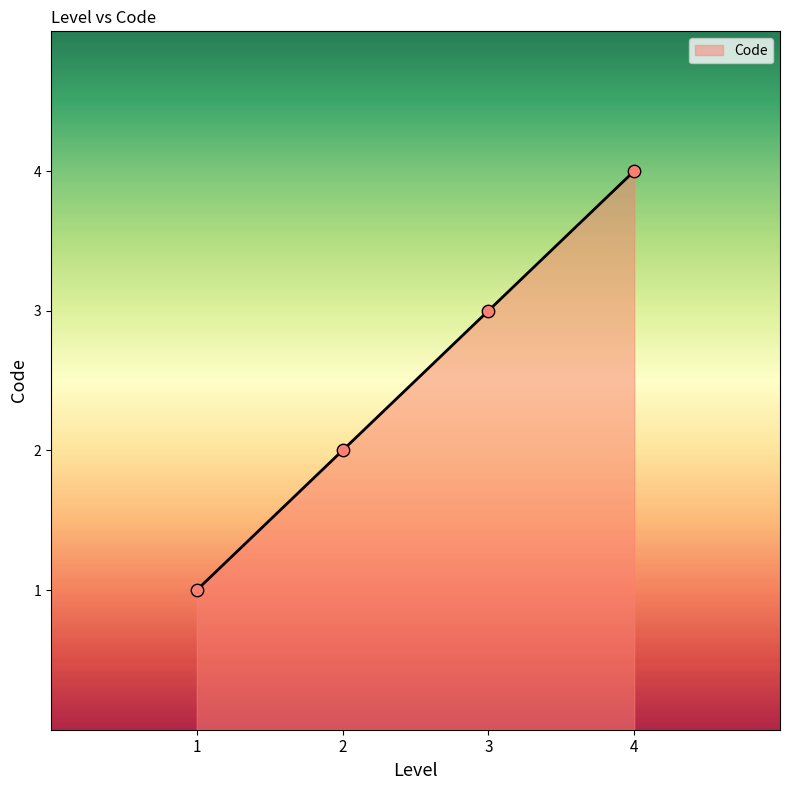

Which has a higher value, 1 or 4?

4